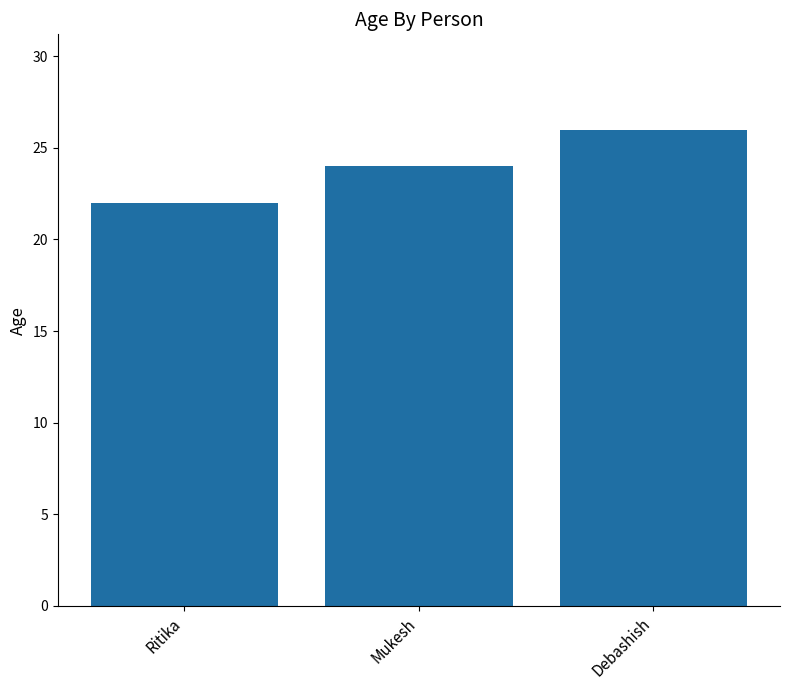

What is the label of the 1st bar from the right?

Debashish